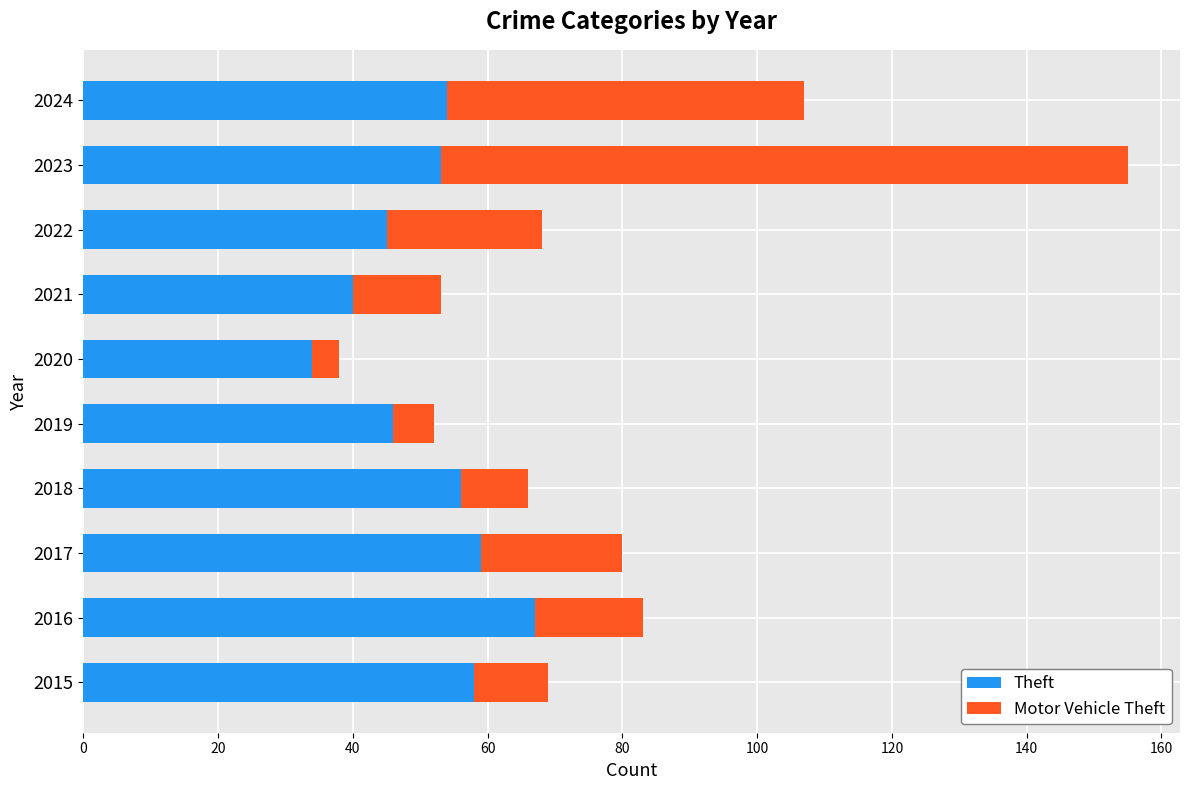

True or false: Theft has a value of 67 at 2016.

True